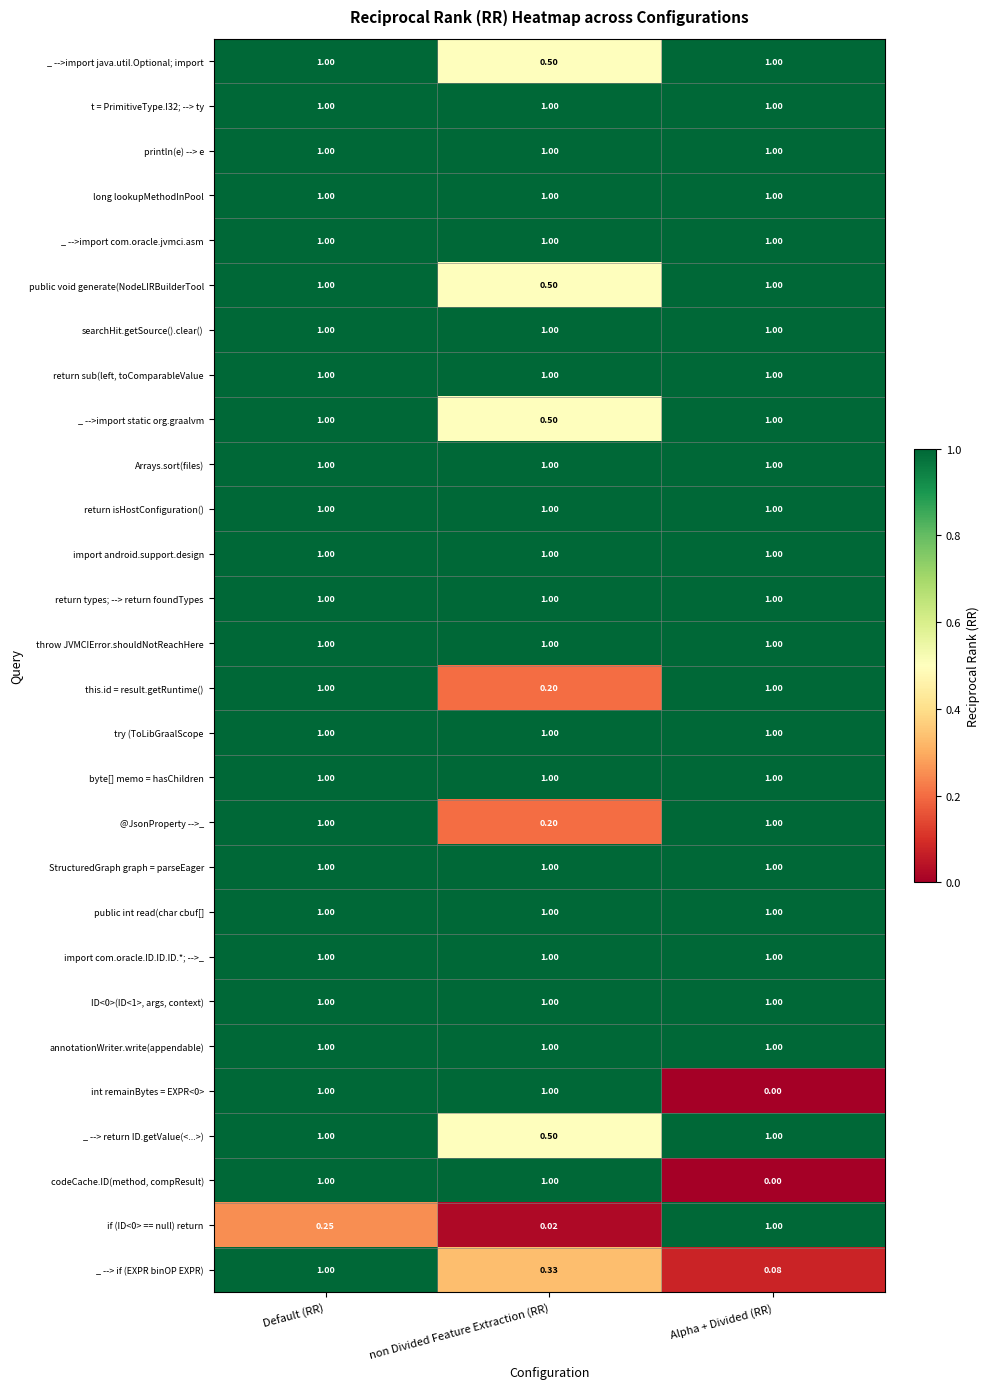

At which category is the sum across all series the highest?

Default (RR)